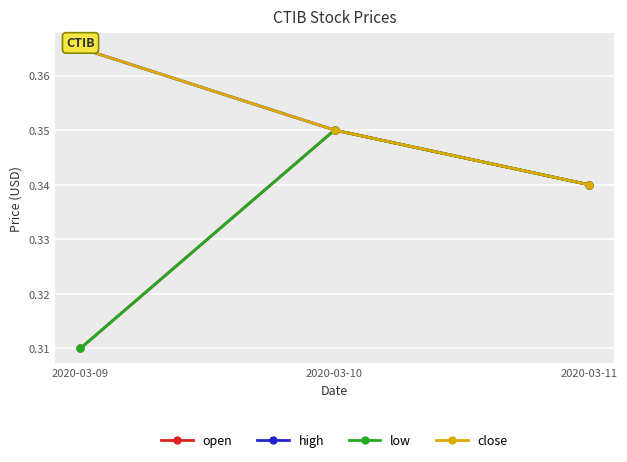

Which series changed the most between 2020-03-09 and 2020-03-10?

open